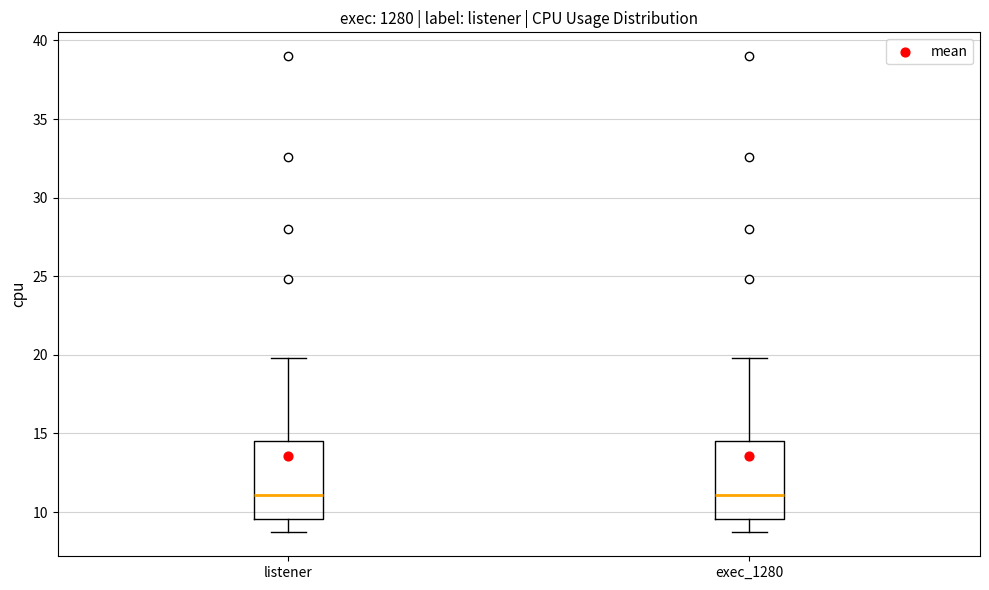

Reading left to right, transcribe this box plot: for each box, give where its median line is, the range the box spans, and where its two whiskers end, as read against the y-axis. The values are not printed on the chart, so give them approximately, as read against the axis.

listener: median 11.0, box 9.5 to 14.5, whiskers 8.5 to 20.0
exec_1280: median 11.0, box 9.5 to 14.5, whiskers 8.5 to 20.0